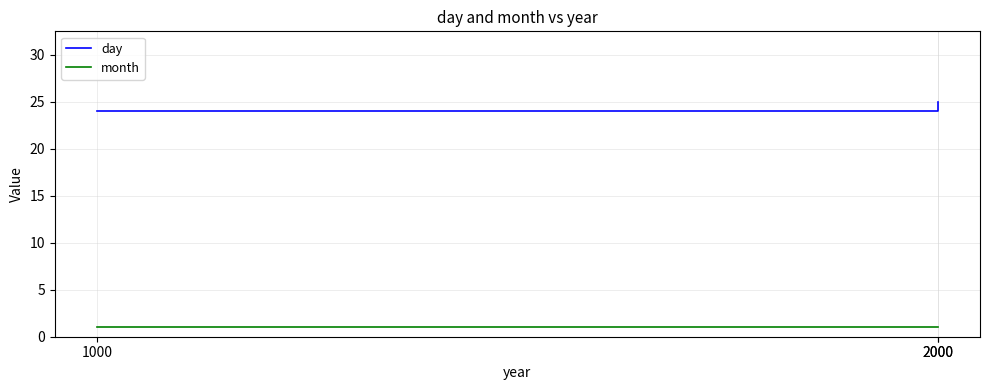

What is the value of the day point at the 2nd from the left?

24